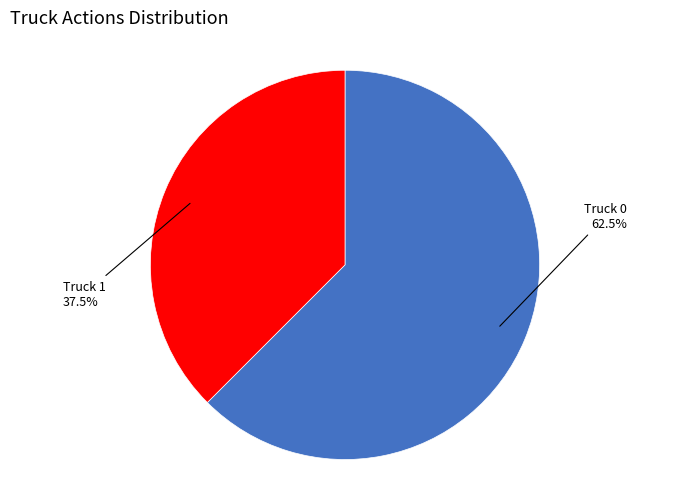

To the nearest percent, what is the difference between the largest and smallest slice percentages?

25%